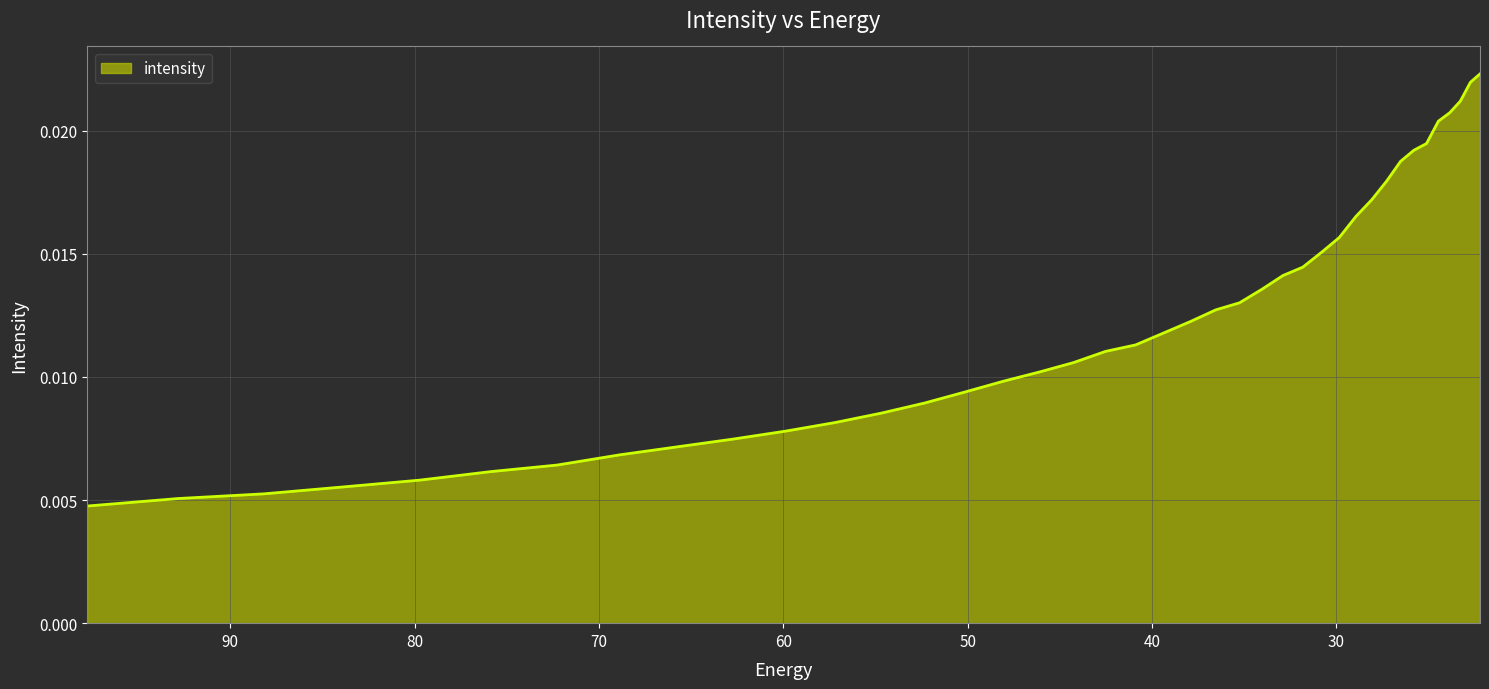

What is the sum of all values?

0.5